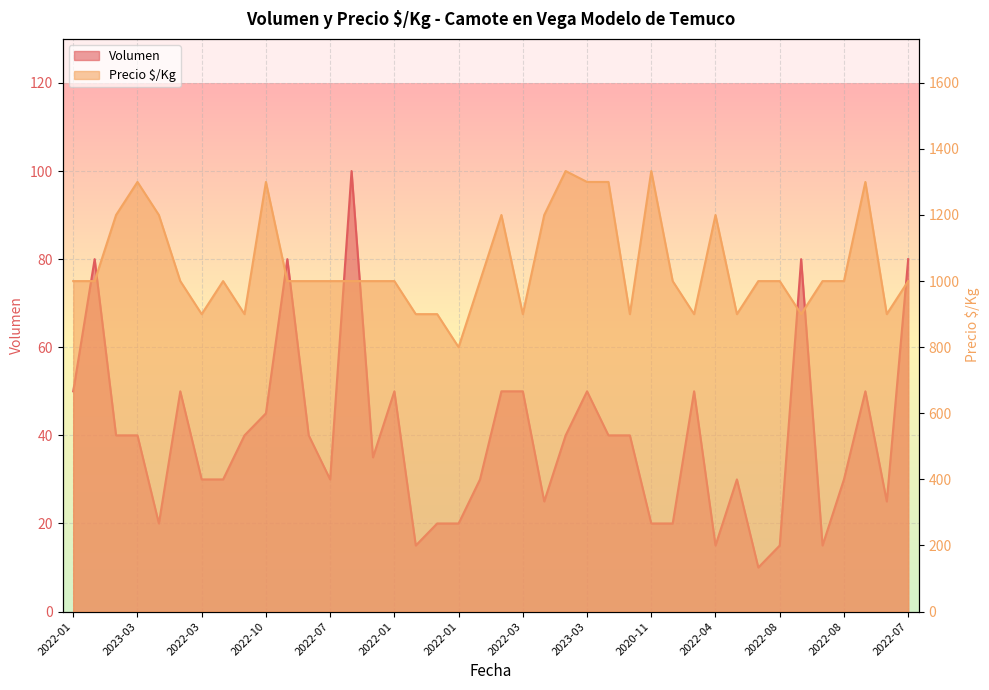

How many lines are shown in the chart?

2